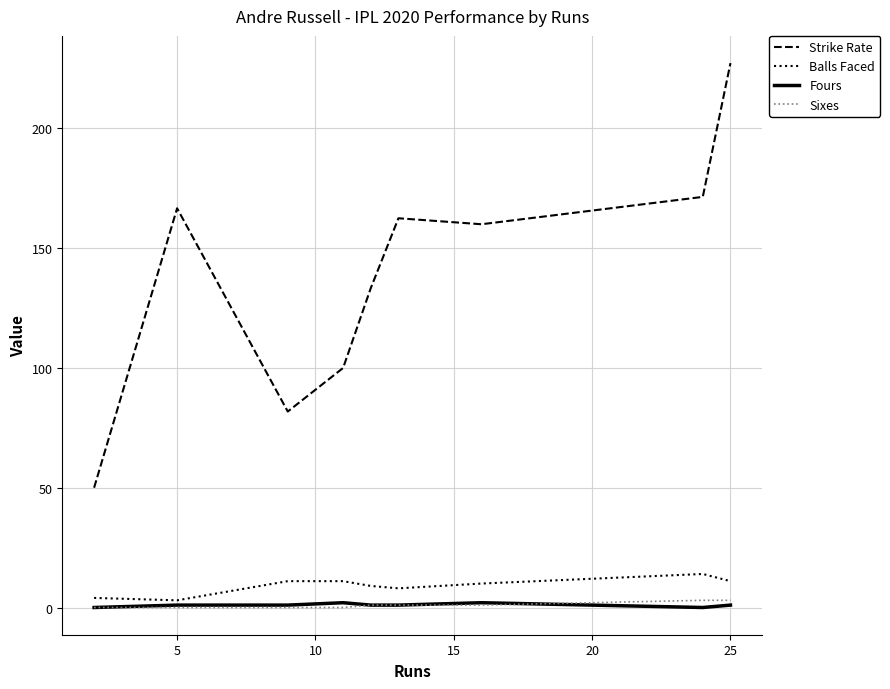

True or false: Balls Faced and Strike Rate cross at least once.

False